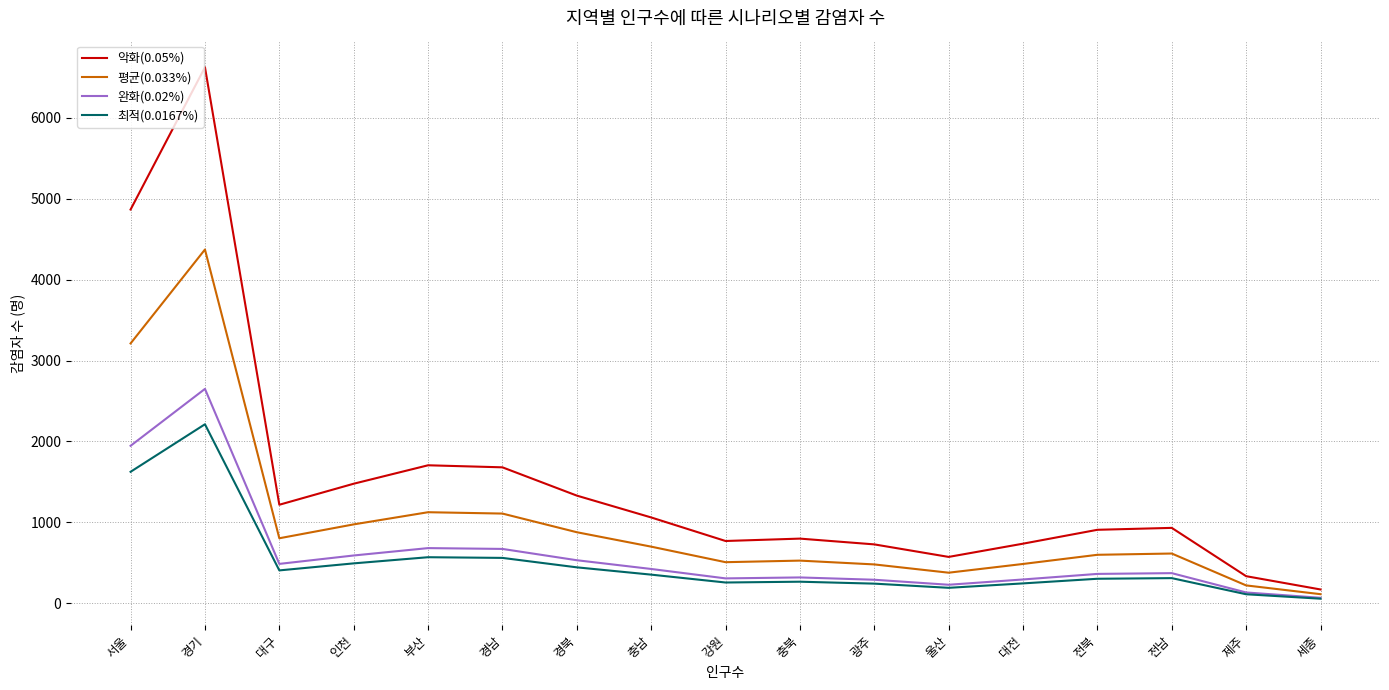

What position from the left is 경기?

2